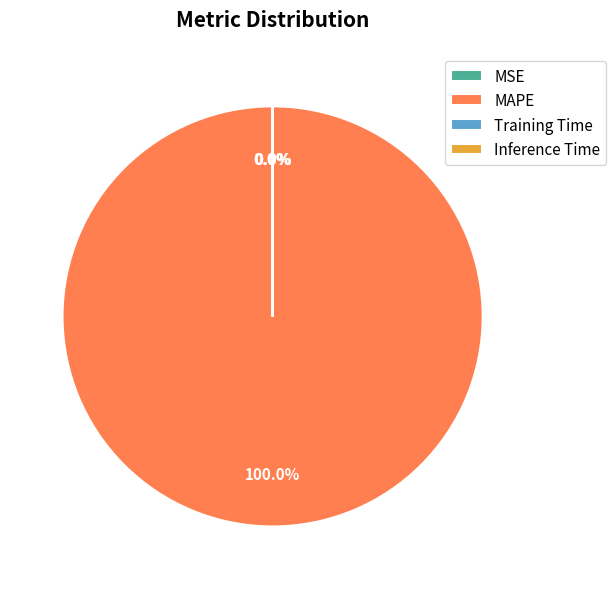

What is the largest slice in the pie chart?

MAPE